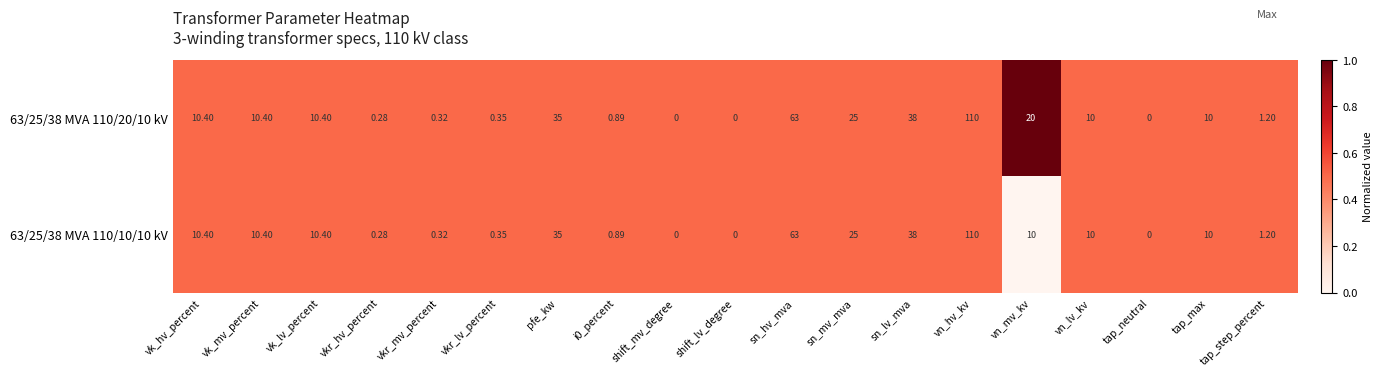

At which label does 63/25/38 MVA 110/10/10 kV reach its peak?

vn_hv_kv